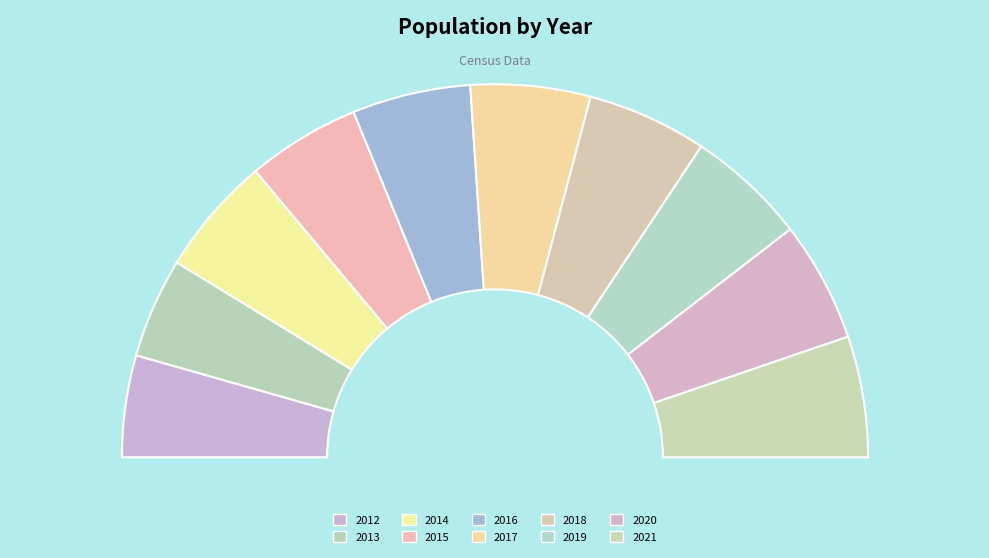

Combined, what portion of the pie is 2012 and 2018?

19.2%